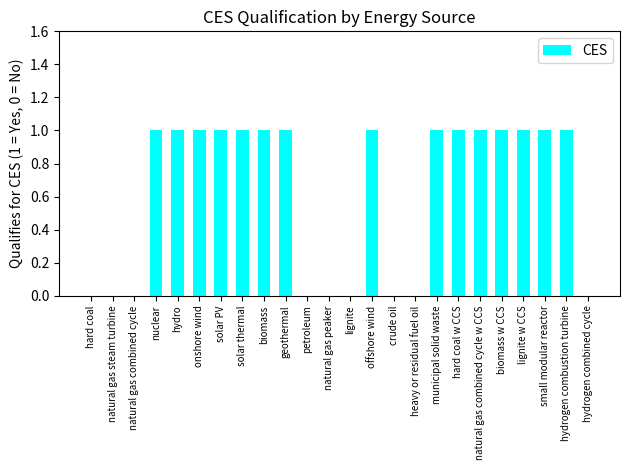

Are the bars horizontal?

No